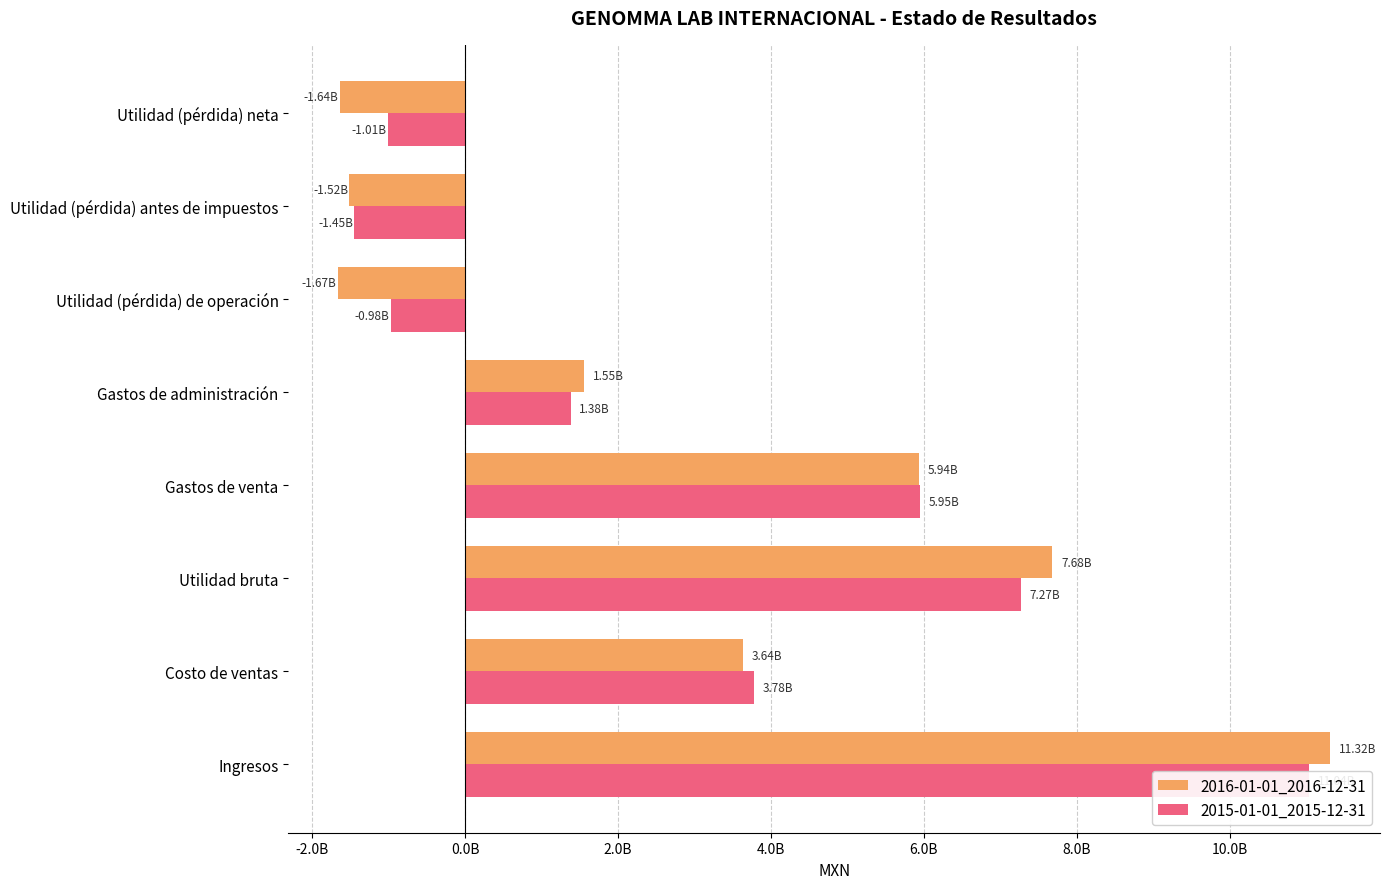

Between Utilidad bruta and Utilidad (pérdida) de operación, which is larger?

Utilidad bruta